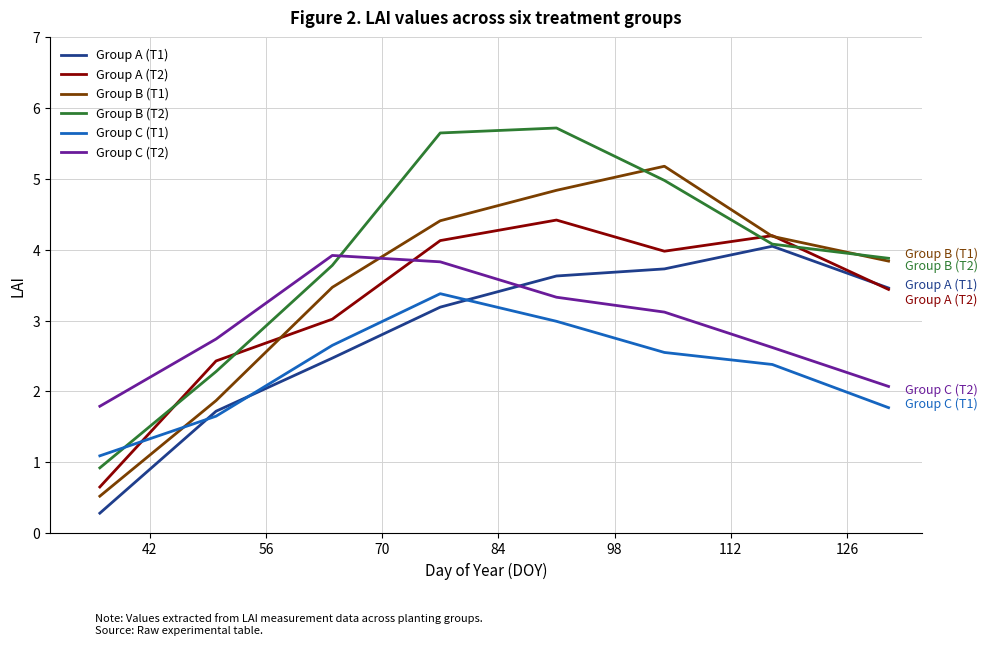

Which series has the largest range (max minus min)?

Group B (T2)